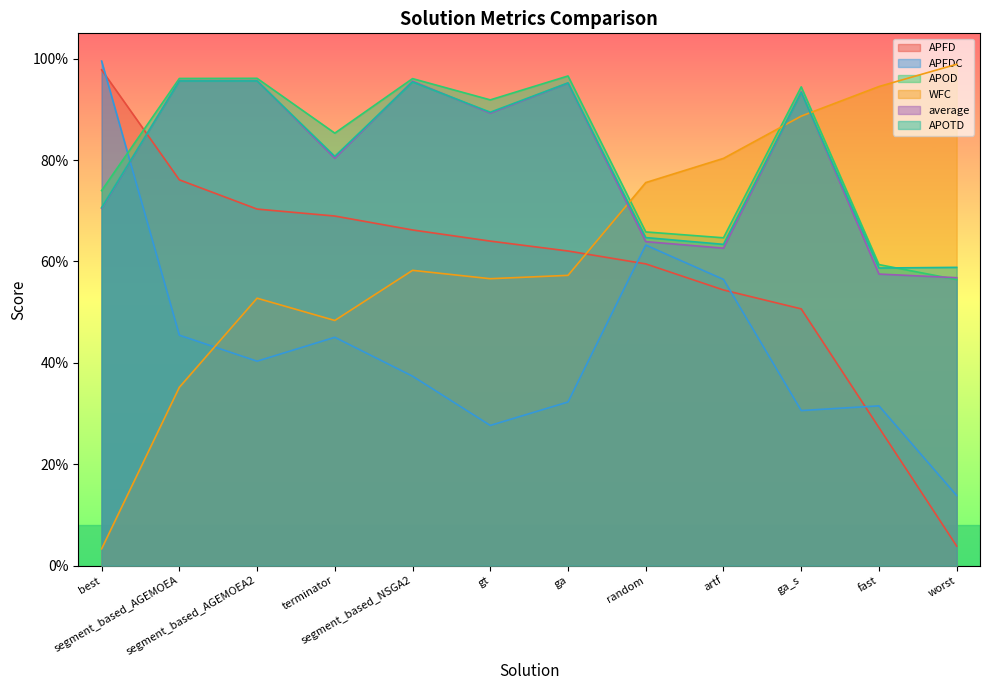

What is the value of the average point at the 3rd from the left?

1.0